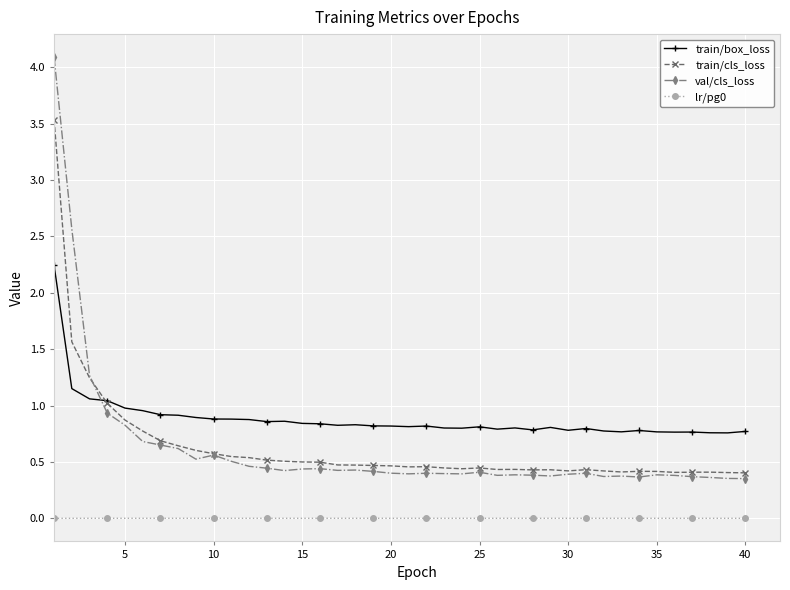

What is the greatest value displayed?

4.1